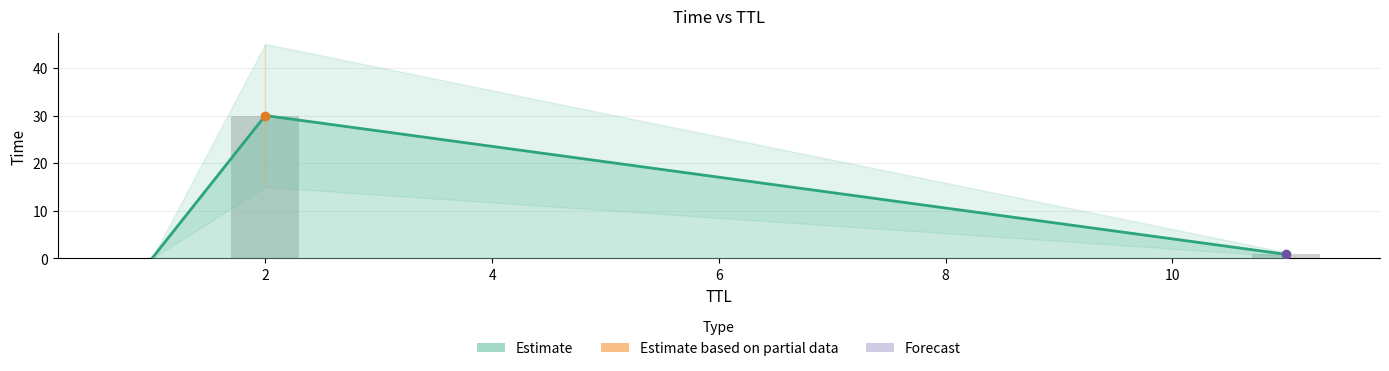

What is the difference between the maximum and minimum values in the Estimate series?

30.0